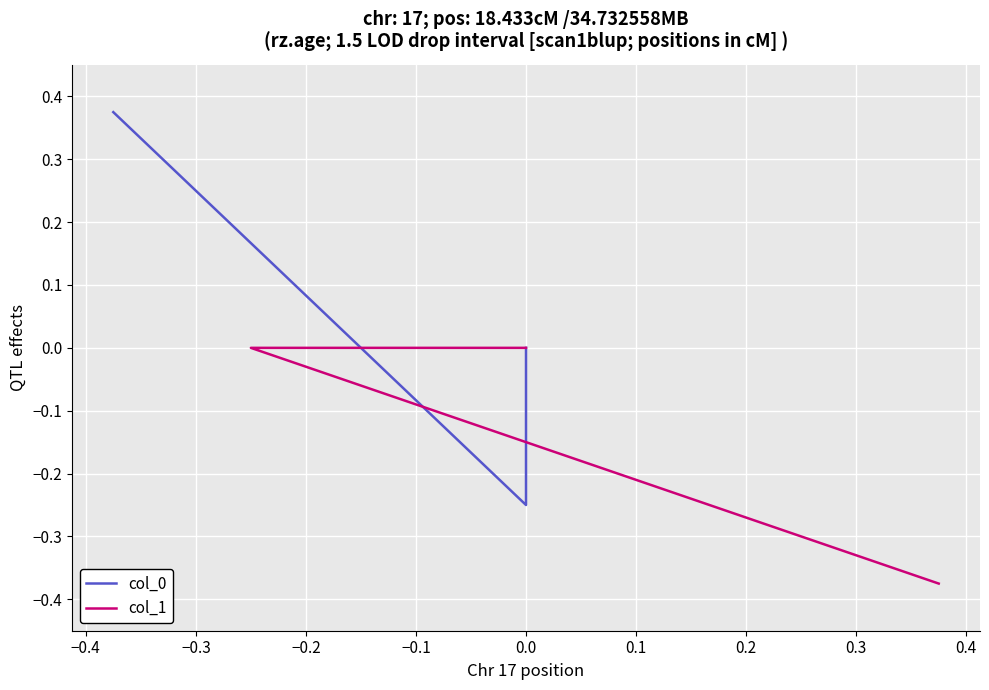

True or false: col_1 has a value of 0.2 at −0.4.

False